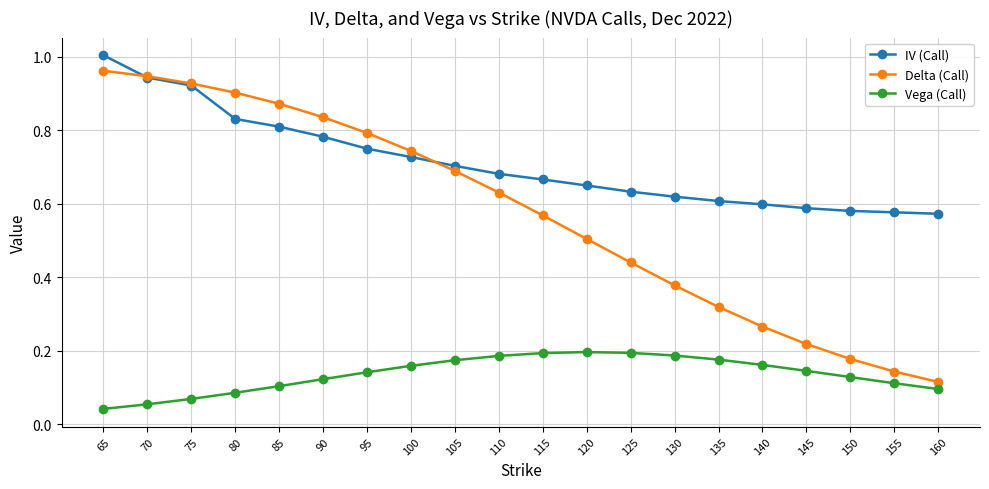

At how many categories does at least one series exceed 0?

20